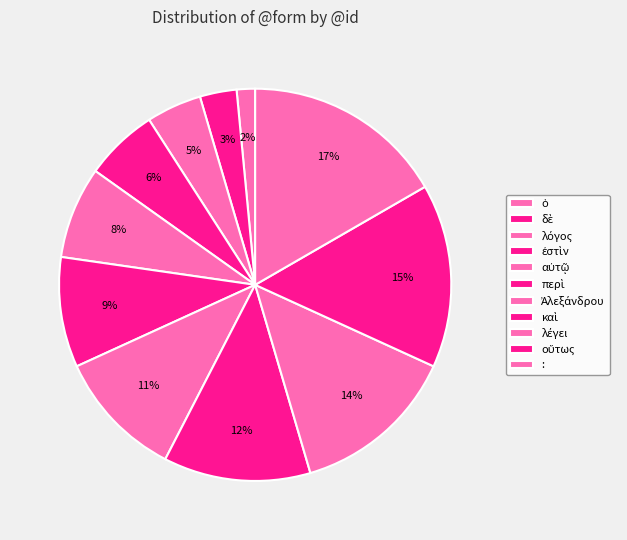

Count the number of slices in the pie.

11